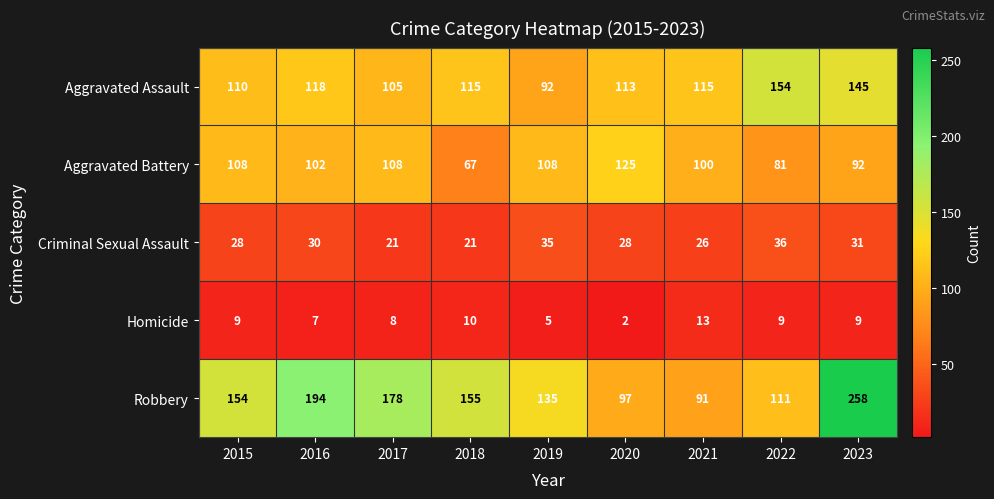

Between 2021 and 2022, which series saw the biggest shift?

Aggravated Assault